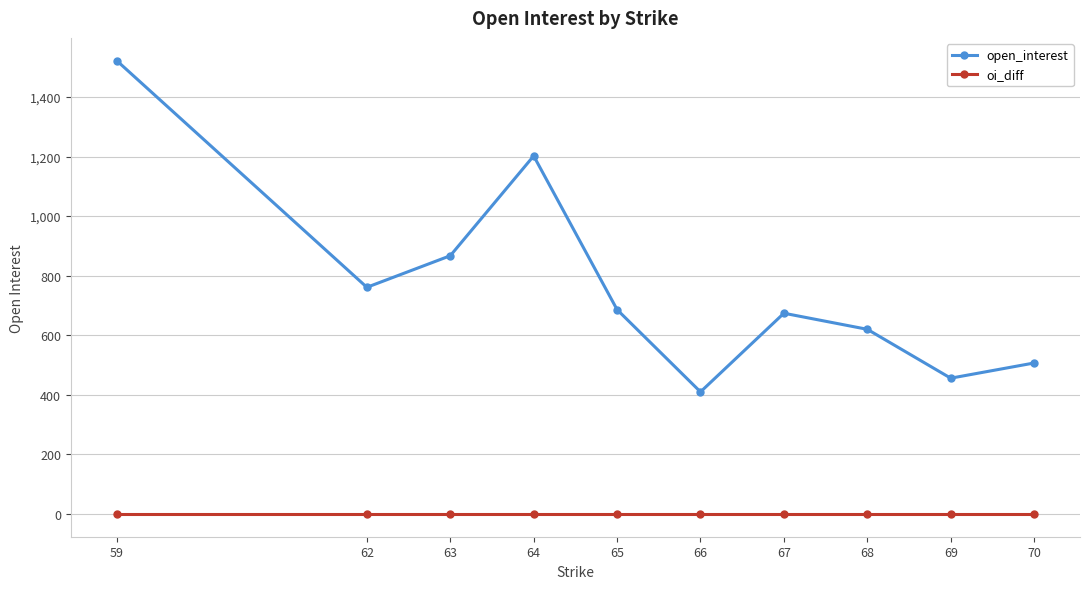

Reading right to left, what are all the values shown in this chart?

open_interest: 507	456	620	674	410	686	1202	867	761	1522
oi_diff: 0	0	0	0	0	0	0	0	0	0